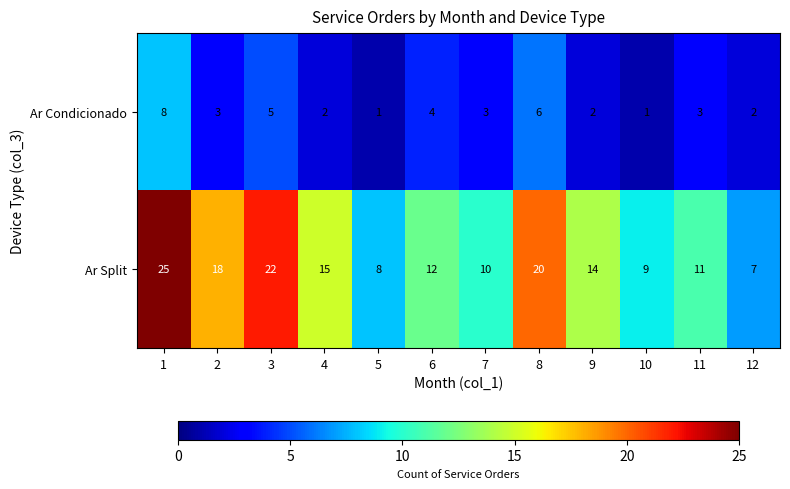

Read the Ar Condicionado value at 2.

3